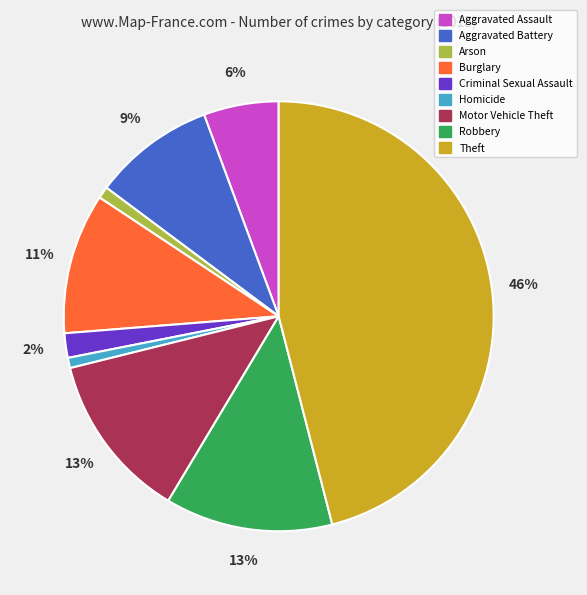

Is the sum of Homicide and Criminal Sexual Assault greater than half?

No